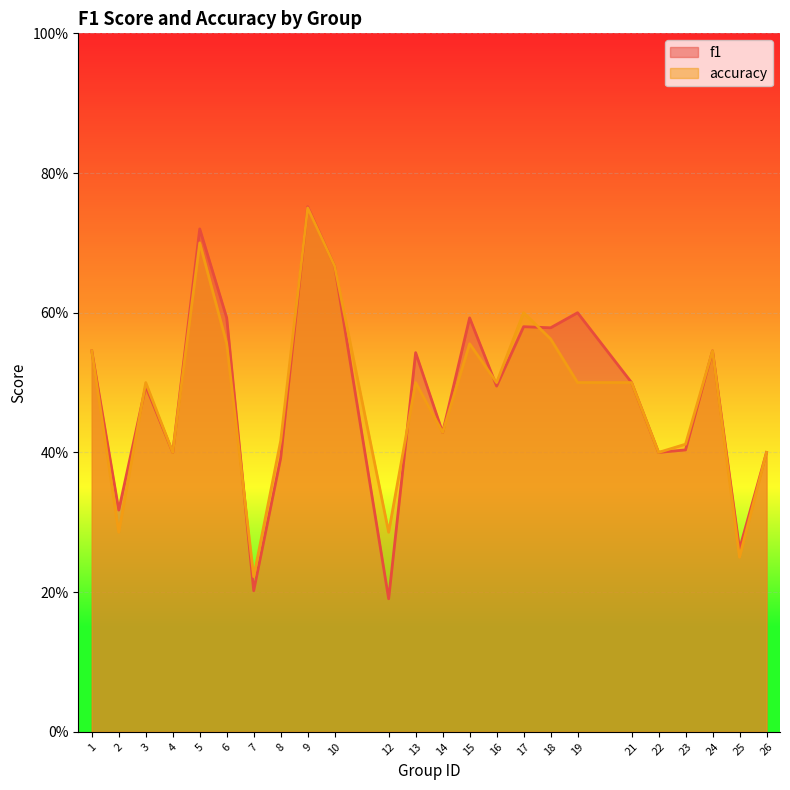

Which series has the largest range (max minus min)?

f1